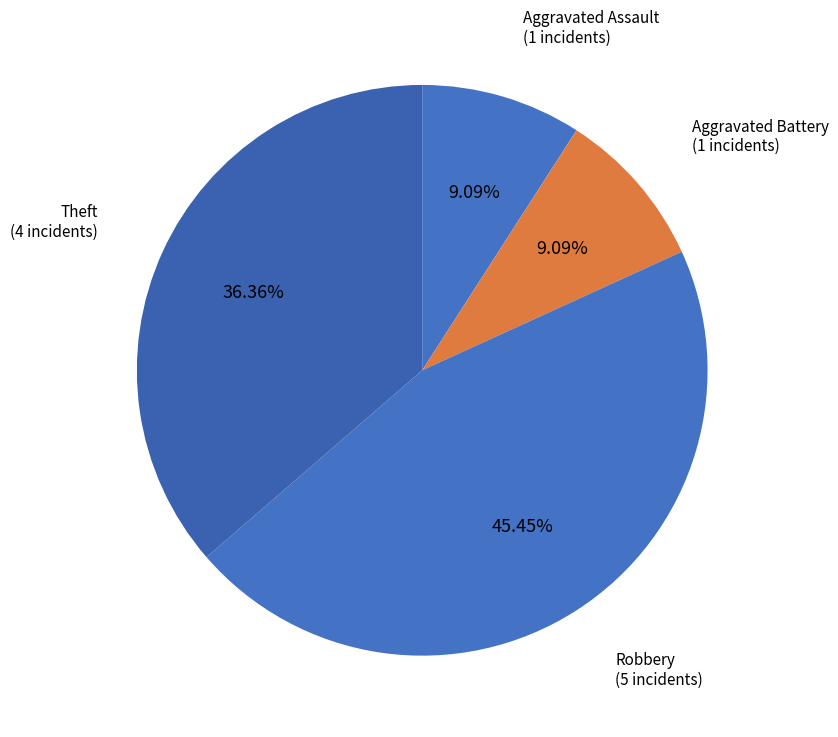

Between Aggravated Battery and Theft, which is larger?

Theft